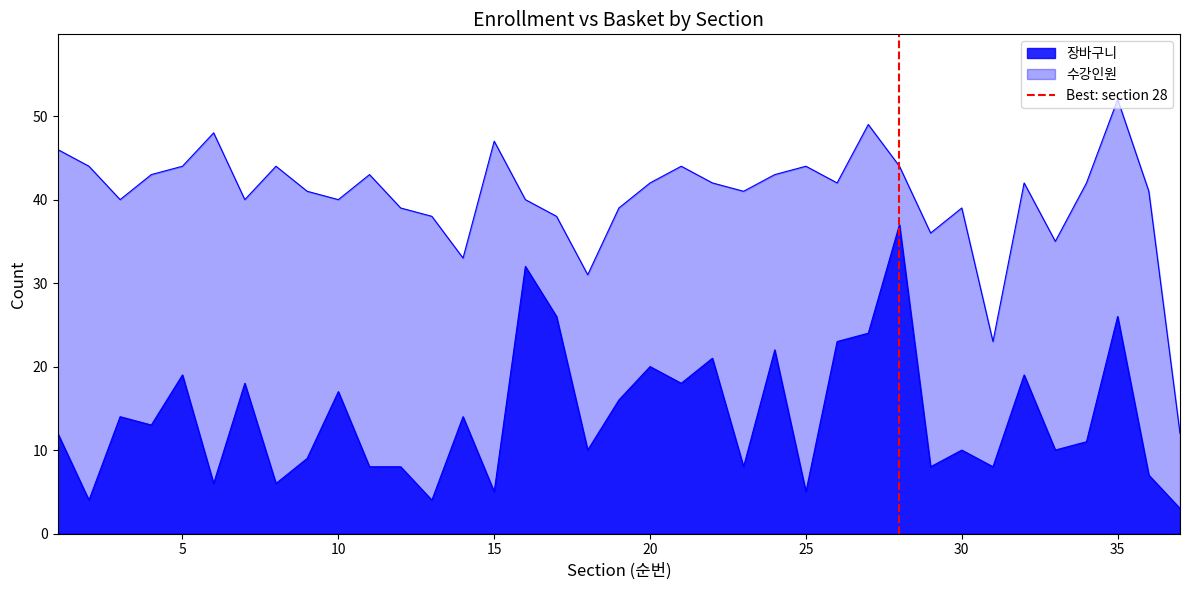

Does the chart display data point markers on the line(s)?

No